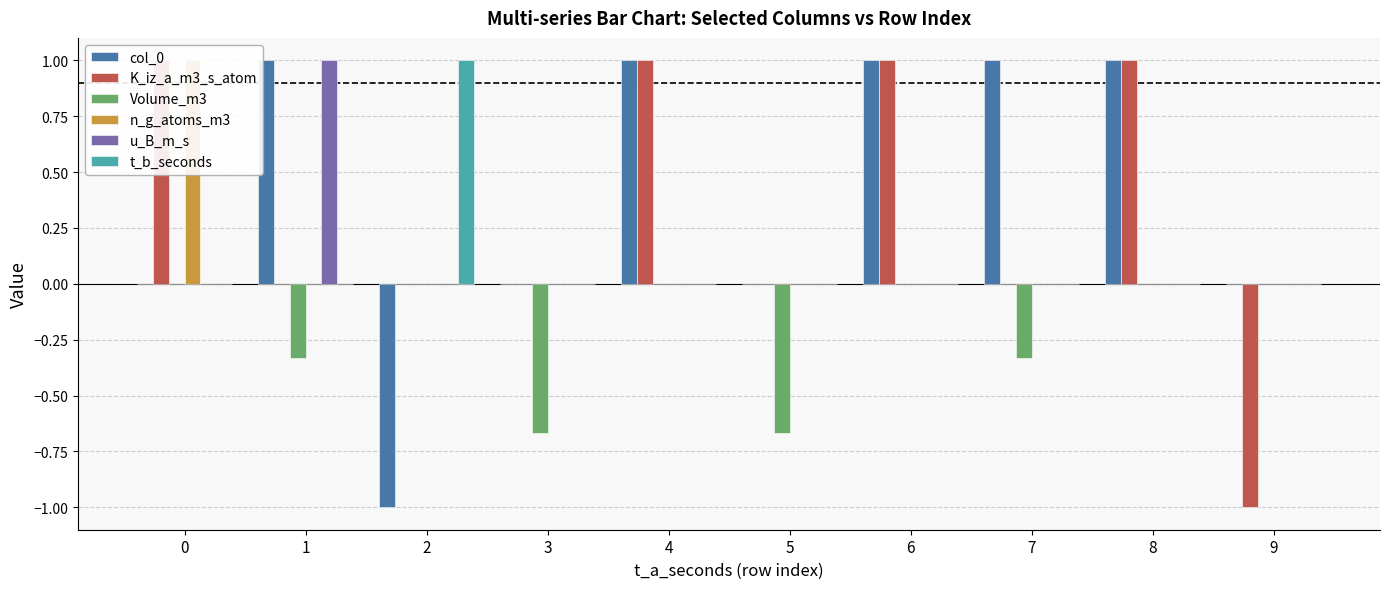

Reading right to left, what are all the values shown in this chart?

col_0: 0.0	1.0	1.0	1.0	0.0	1.0	0.0	-1.0	1.0	0.0
K_iz_a_m3_s_atom: -1.0	1.0	0.0	1.0	0.0	1.0	0.0	0.0	0.0	1.0
Volume_m3: 0.0	0.0	-0.3	0.0	-0.7	0.0	-0.7	0.0	-0.3	0.0
n_g_atoms_m3: 0.0	0.0	0.0	0.0	0.0	0.0	0.0	0.0	0.0	1.0
u_B_m_s: 0.0	0.0	0.0	0.0	0.0	0.0	0.0	0.0	1.0	0.0
t_b_seconds: 0.0	0.0	0.0	0.0	0.0	0.0	0.0	1.0	0.0	0.0